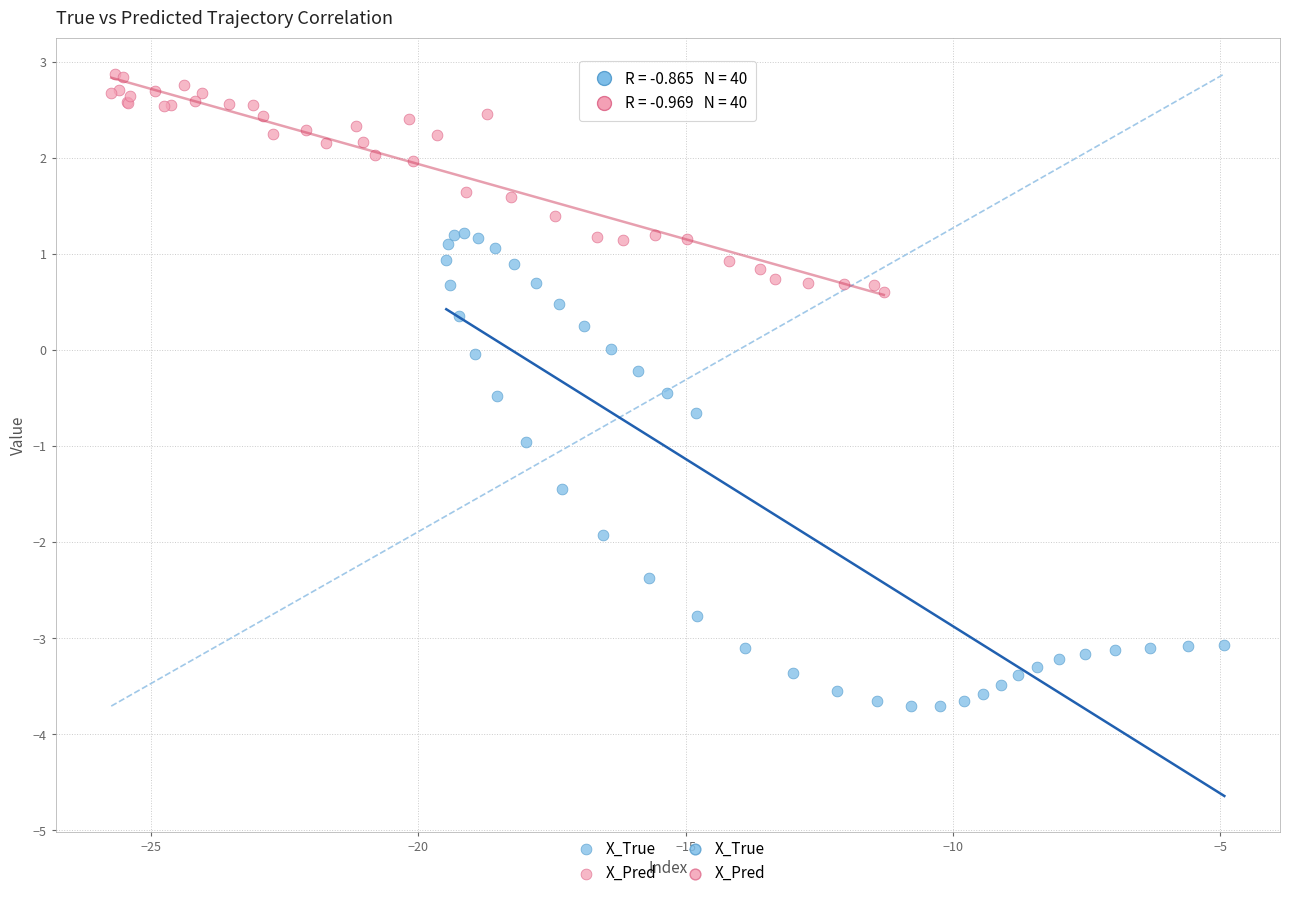

Which series contains the highest Y value?

X_Pred